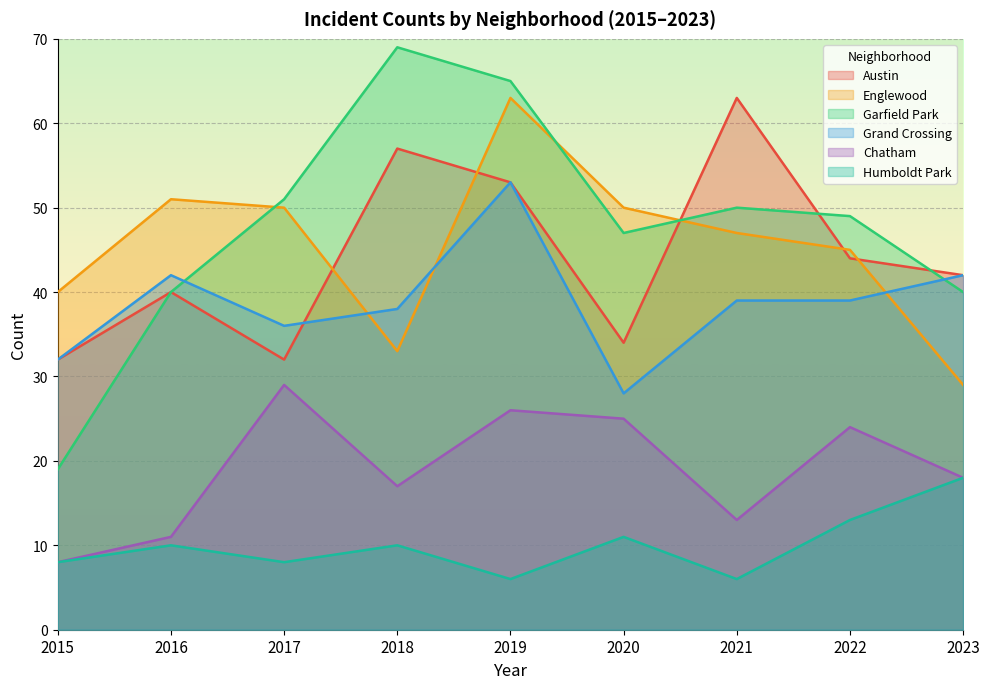

Rank the categories by Grand Crossing value from lowest to highest.

2020, 2015, 2017, 2018, 2021, 2022, 2016, 2023, 2019